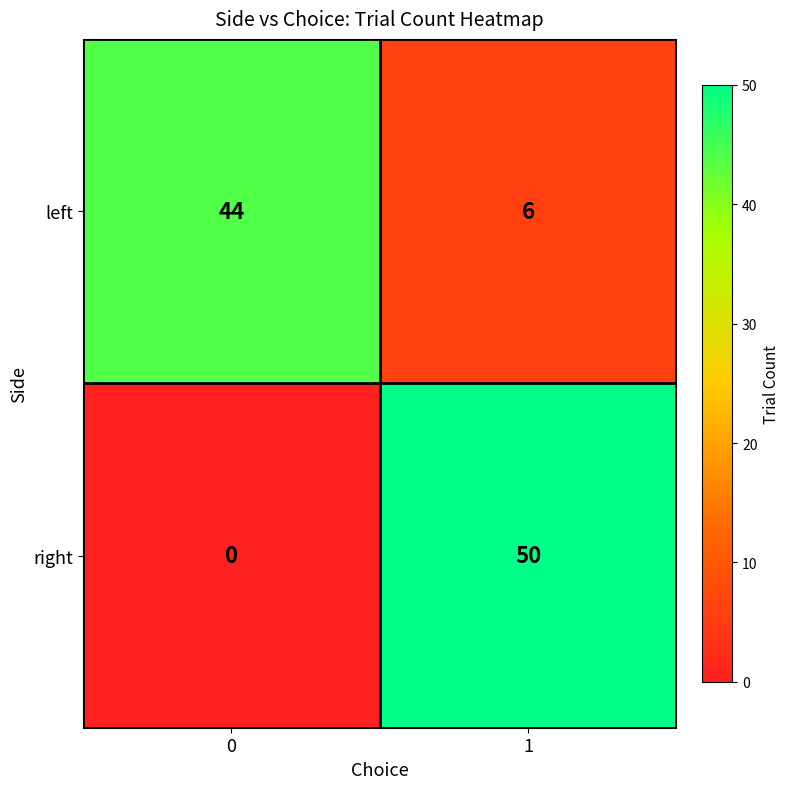

Which series changed the most between 0 and 1?

right